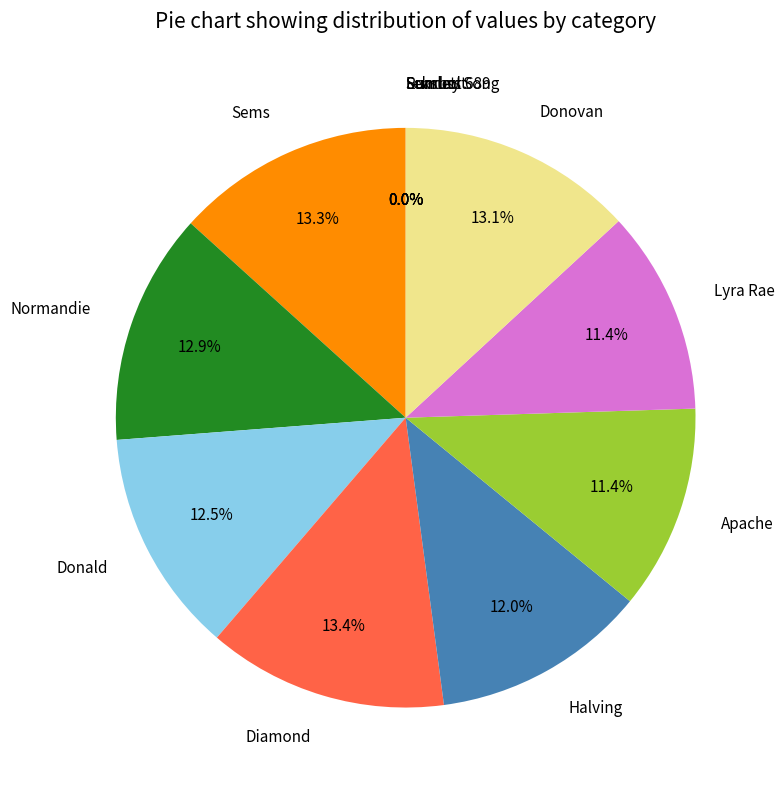

What percentage is the Halving slice, to the nearest percent?

12%